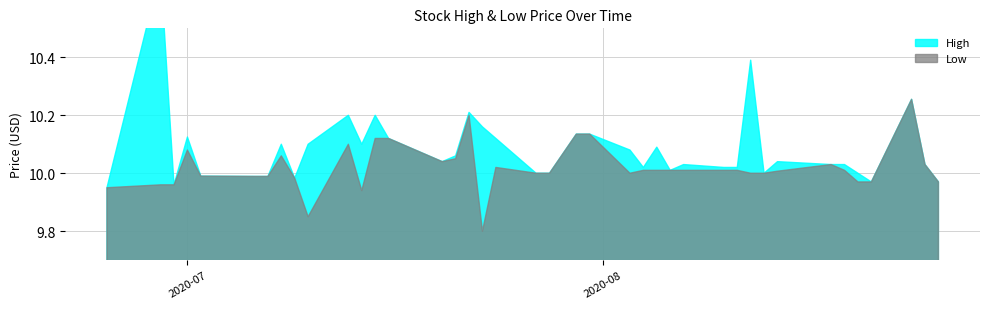

List the series in order of their overall mean, lowest first.

Low, High